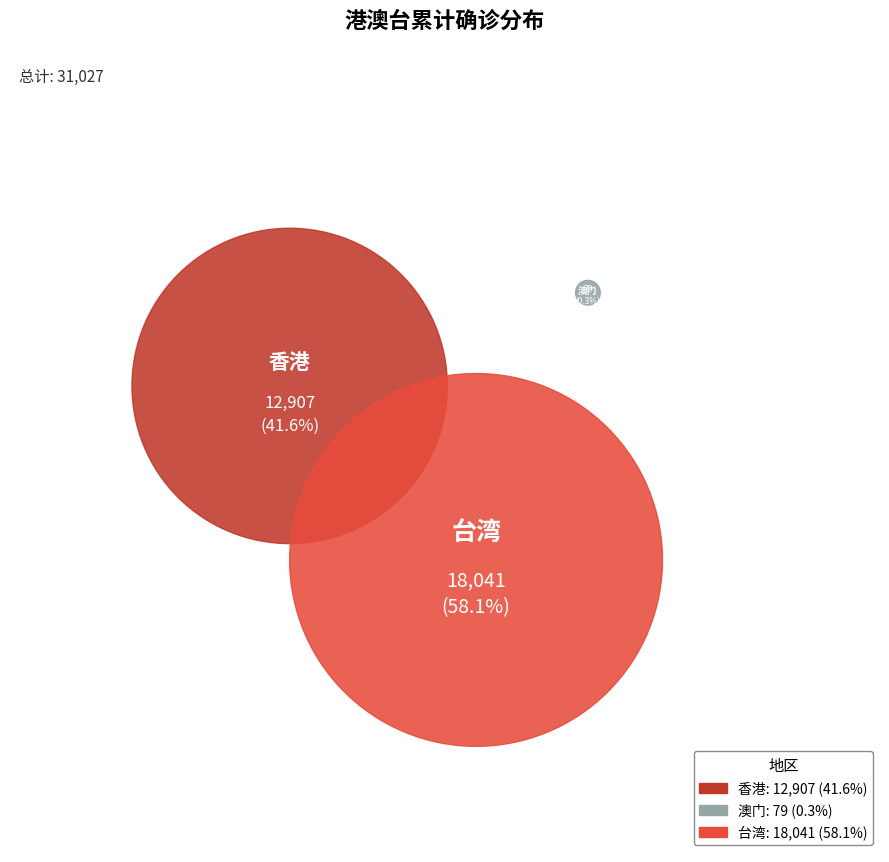

What is the change in value from 澳门 to 台湾?

+17962